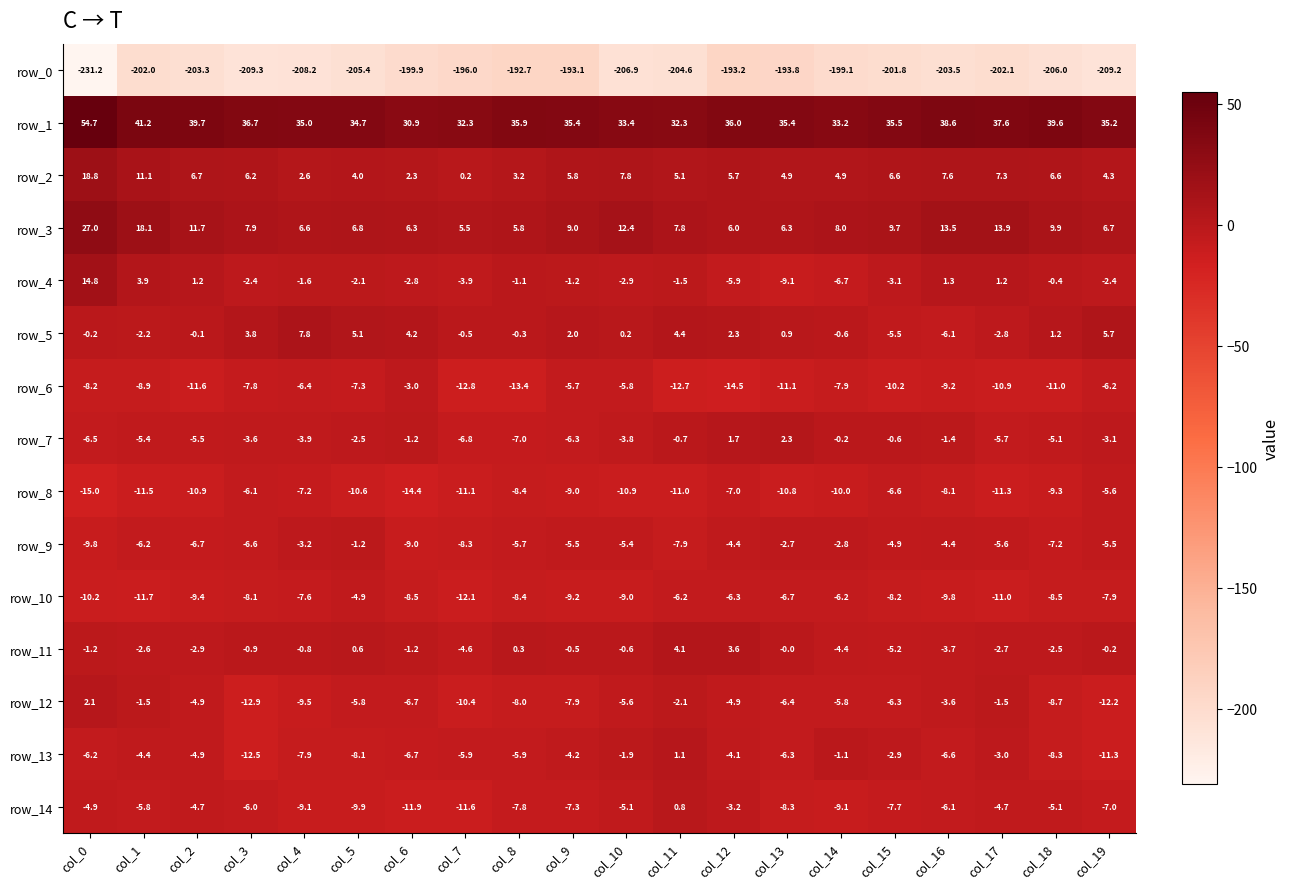

The row_10 series shows -10.2 at col_0. True or false?

True